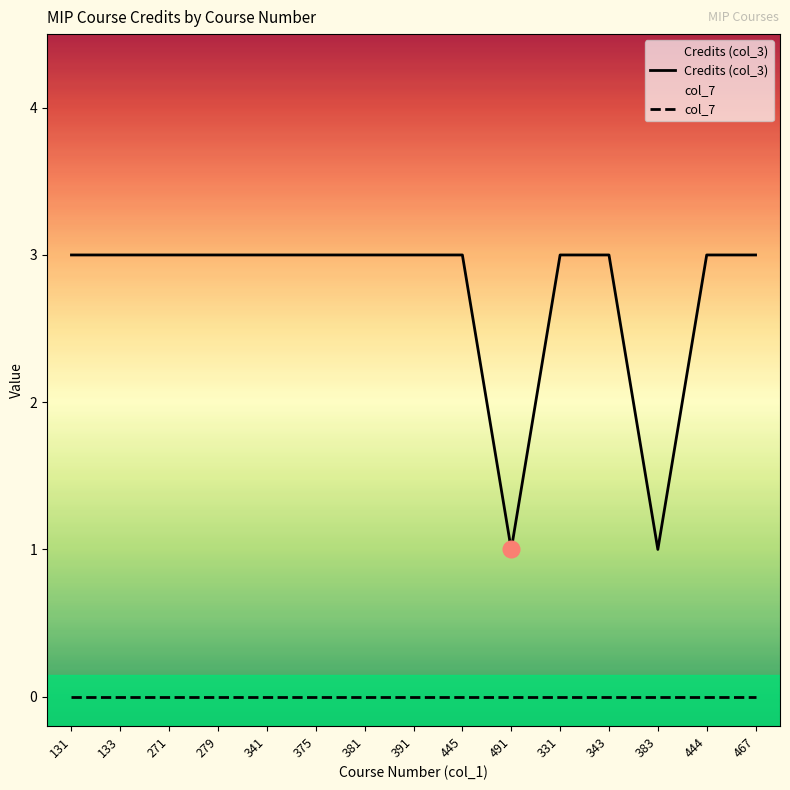

Rank the series by their average value, from highest to lowest.

Credits (col_3), col_7